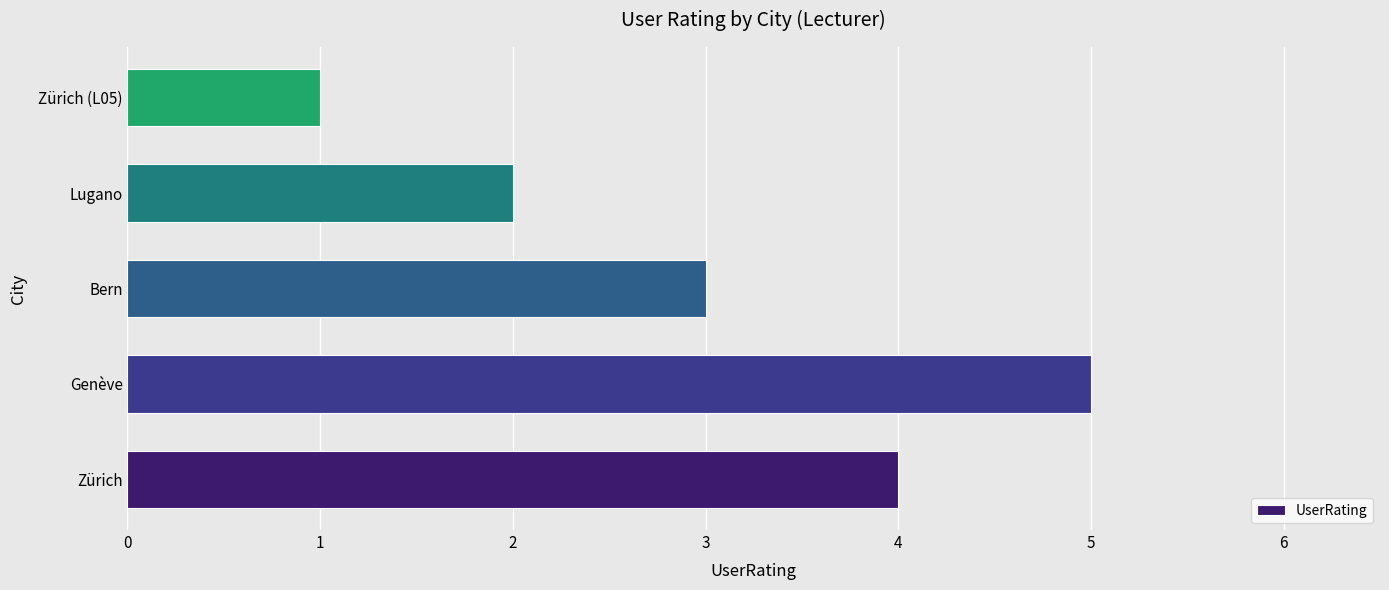

Reading bottom to top, extract all data points from this chart.

Zürich=4	Genève=5	Bern=3	Lugano=2	Zürich (L05)=1